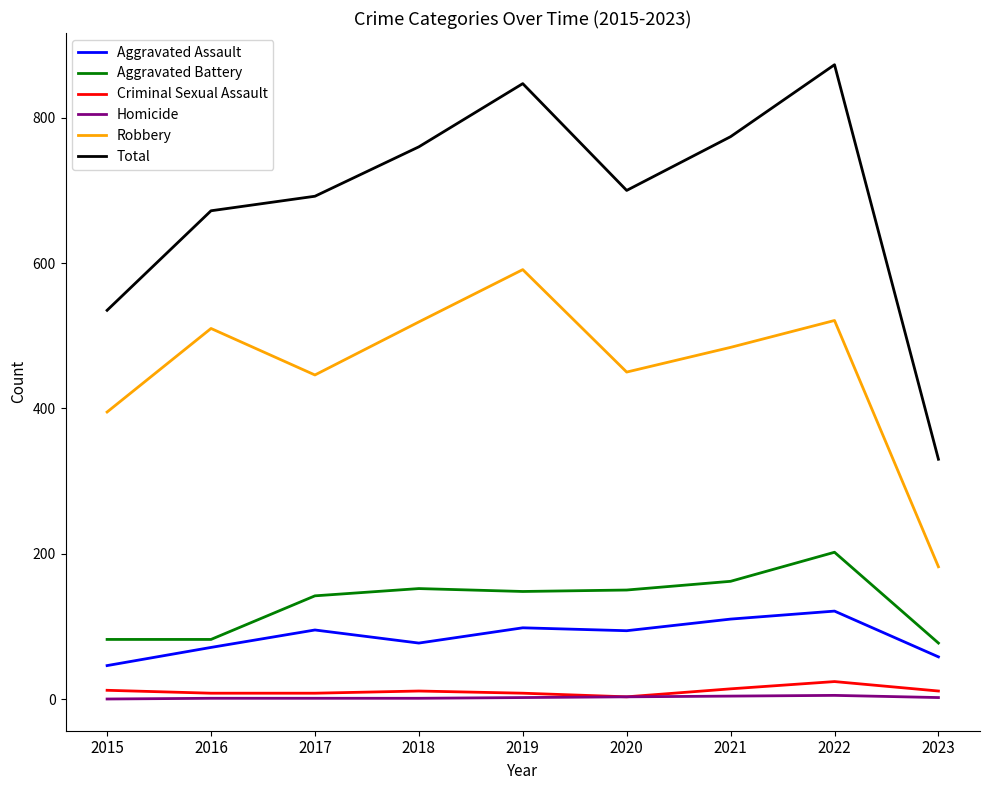

At which category does Total reach its first local valley?

2020